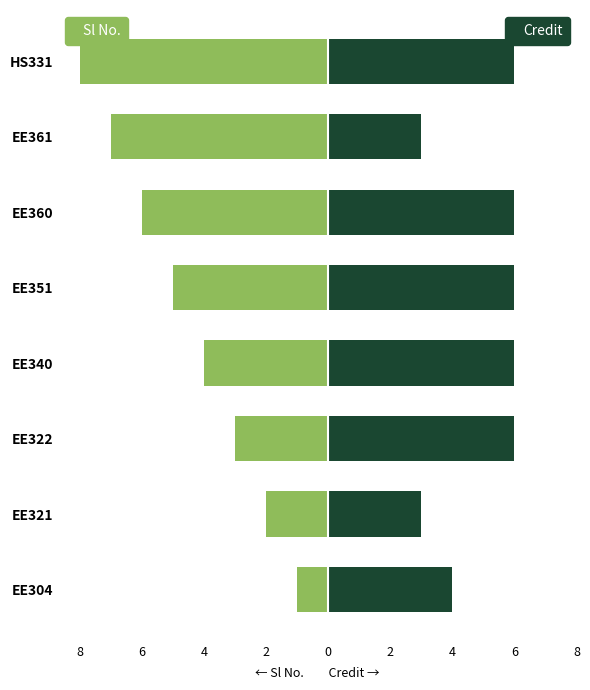

What is the minimum value shown in the chart?

-8